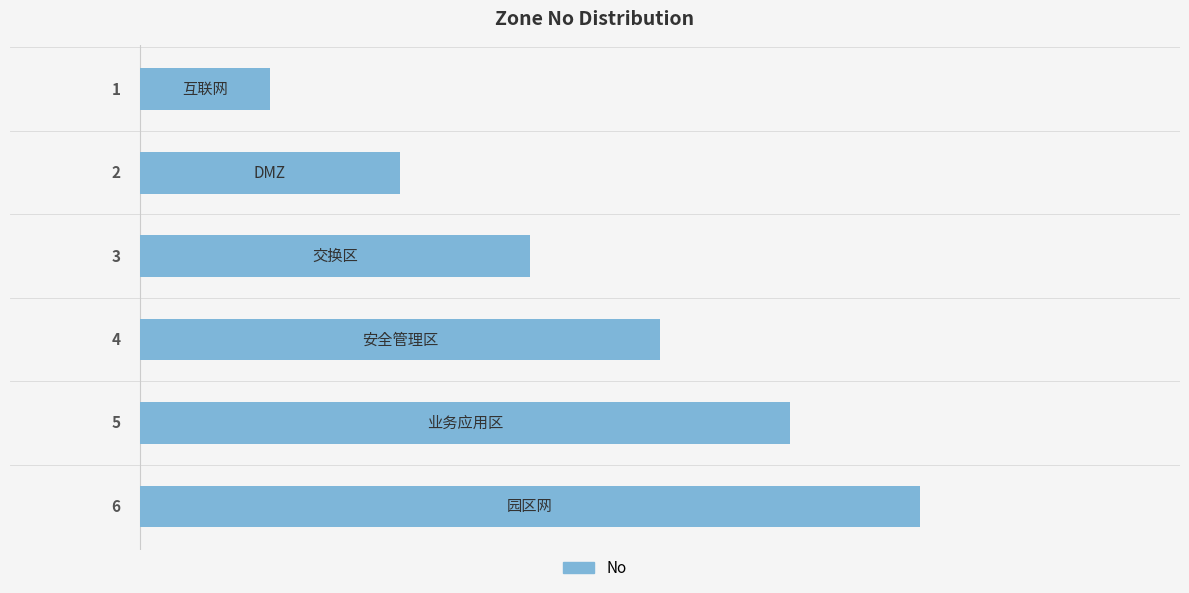

What is the value of the 5th bar from the top?

5